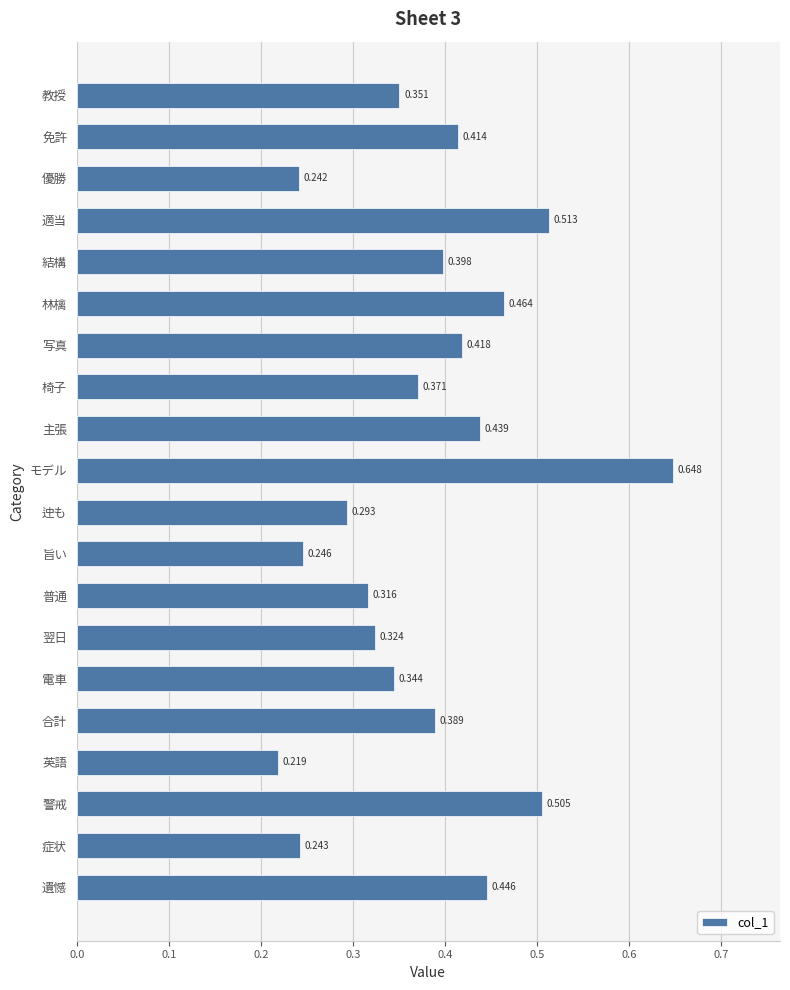

Rank the categories by value from lowest to highest.

英語, 優勝, 症状, 旨い, 迚も, 普通, 翌日, 電車, 教授, 椅子, 合計, 結構, 免許, 写真, 主張, 遺憾, 林檎, 警戒, 適当, モデル